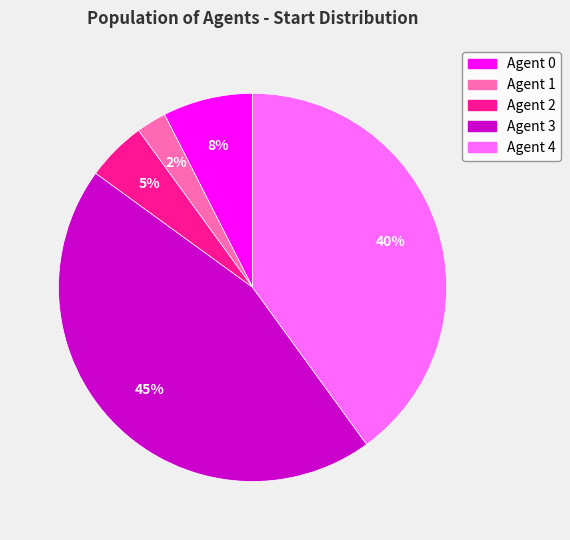

What percentage is the Agent 4 slice, to the nearest percent?

40%